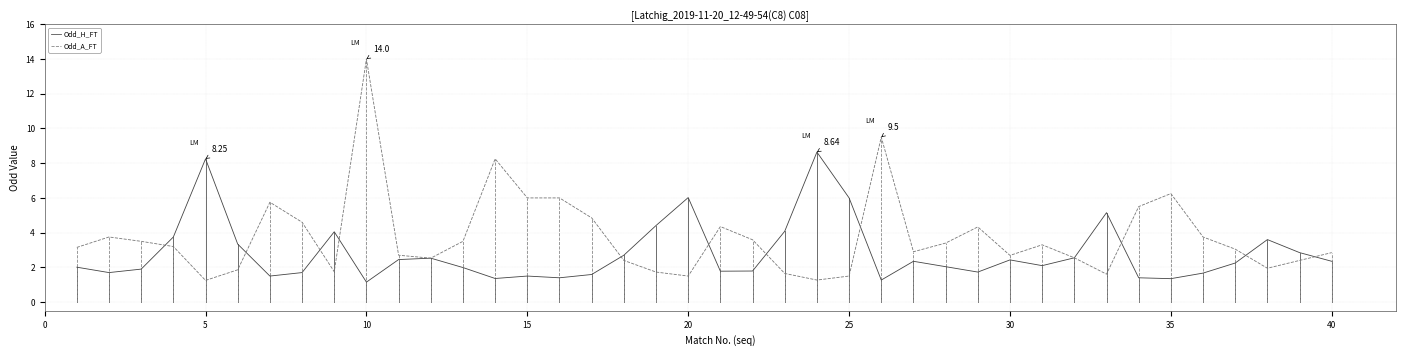

What are all the series names shown in the legend?

Odd_H_FT, Odd_A_FT